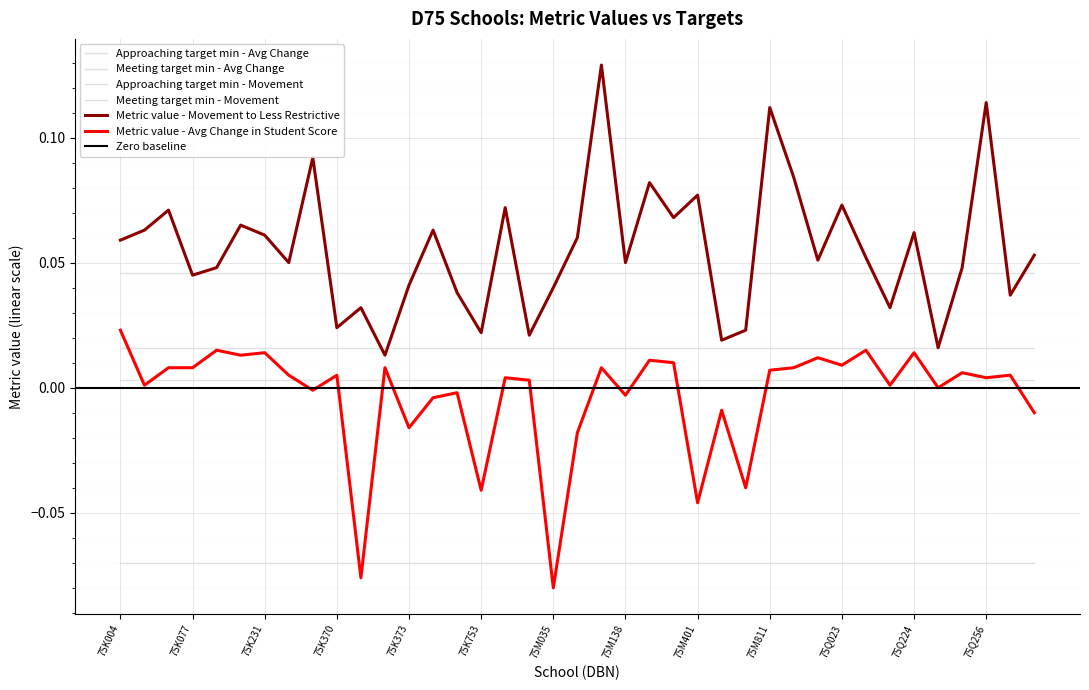

True or false: Meeting target min - Movement and Meeting target min - Avg Change intersect in this chart.

False